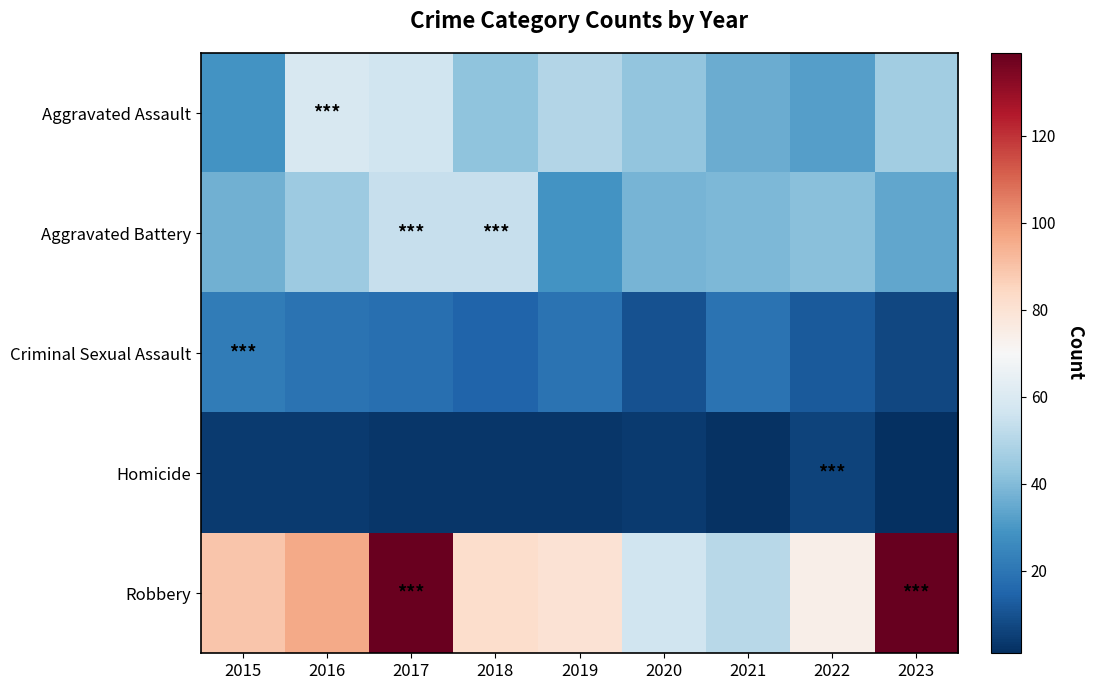

Count the number of categories in the chart.

9